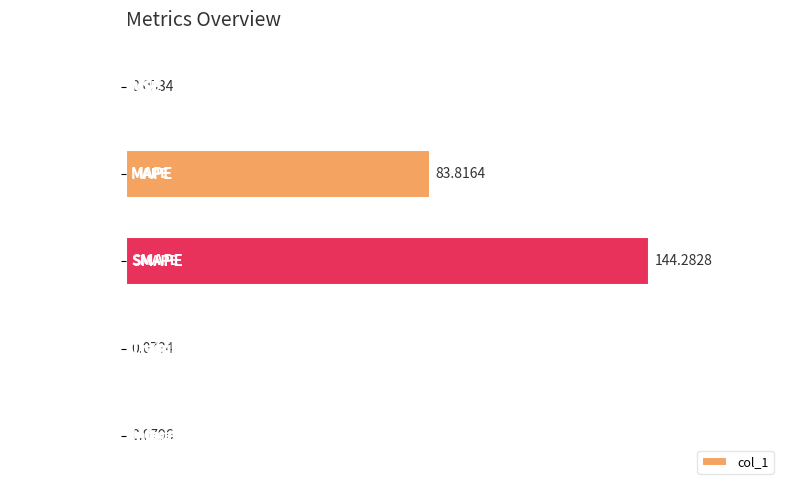

Where is the data nearest to the value 72?

MAPE